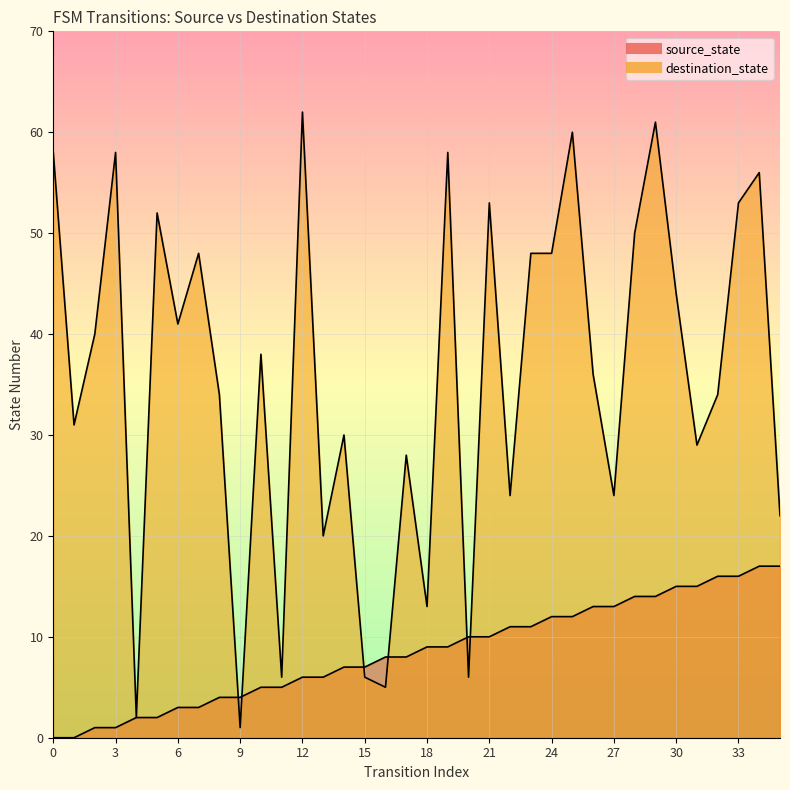

Is the value of destination_state at 33 greater than the value of source_state at 12?

Yes